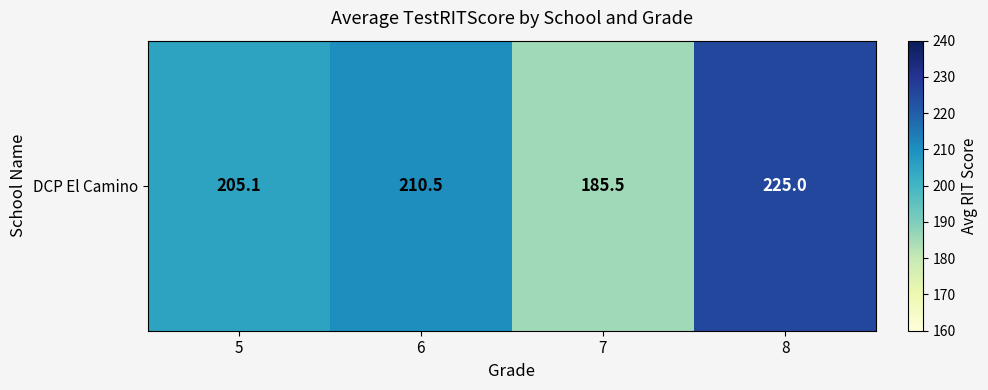

At which category does the chart reach its peak across all series?

8